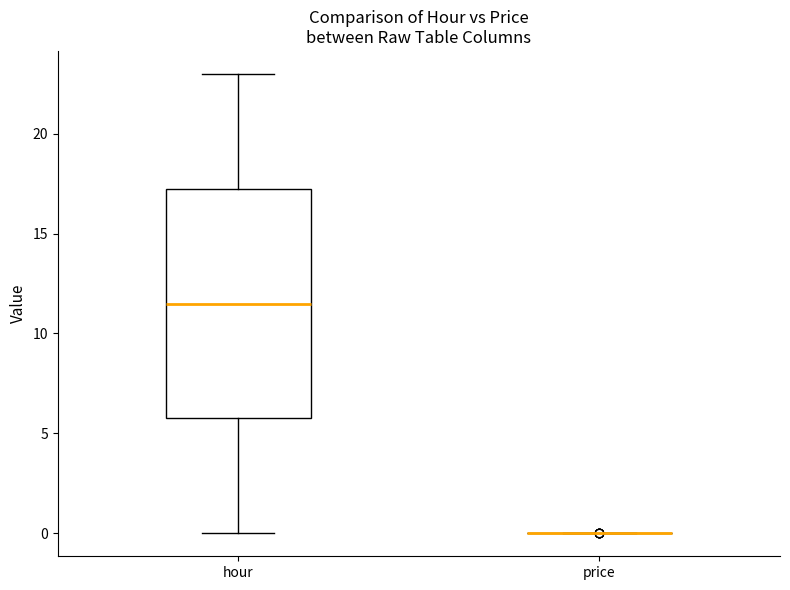

Reading left to right, read every box against the y-axis: the position of its median line, the range the box covers, and the ends of its whiskers. The values are not printed on the chart, so give them approximately, as read against the axis.

hour: median 11.5, box 6.0 to 17.5, whiskers 0.0 to 23.0
price: box collapsed to a line at 0.0, whiskers 0.0 to 0.0